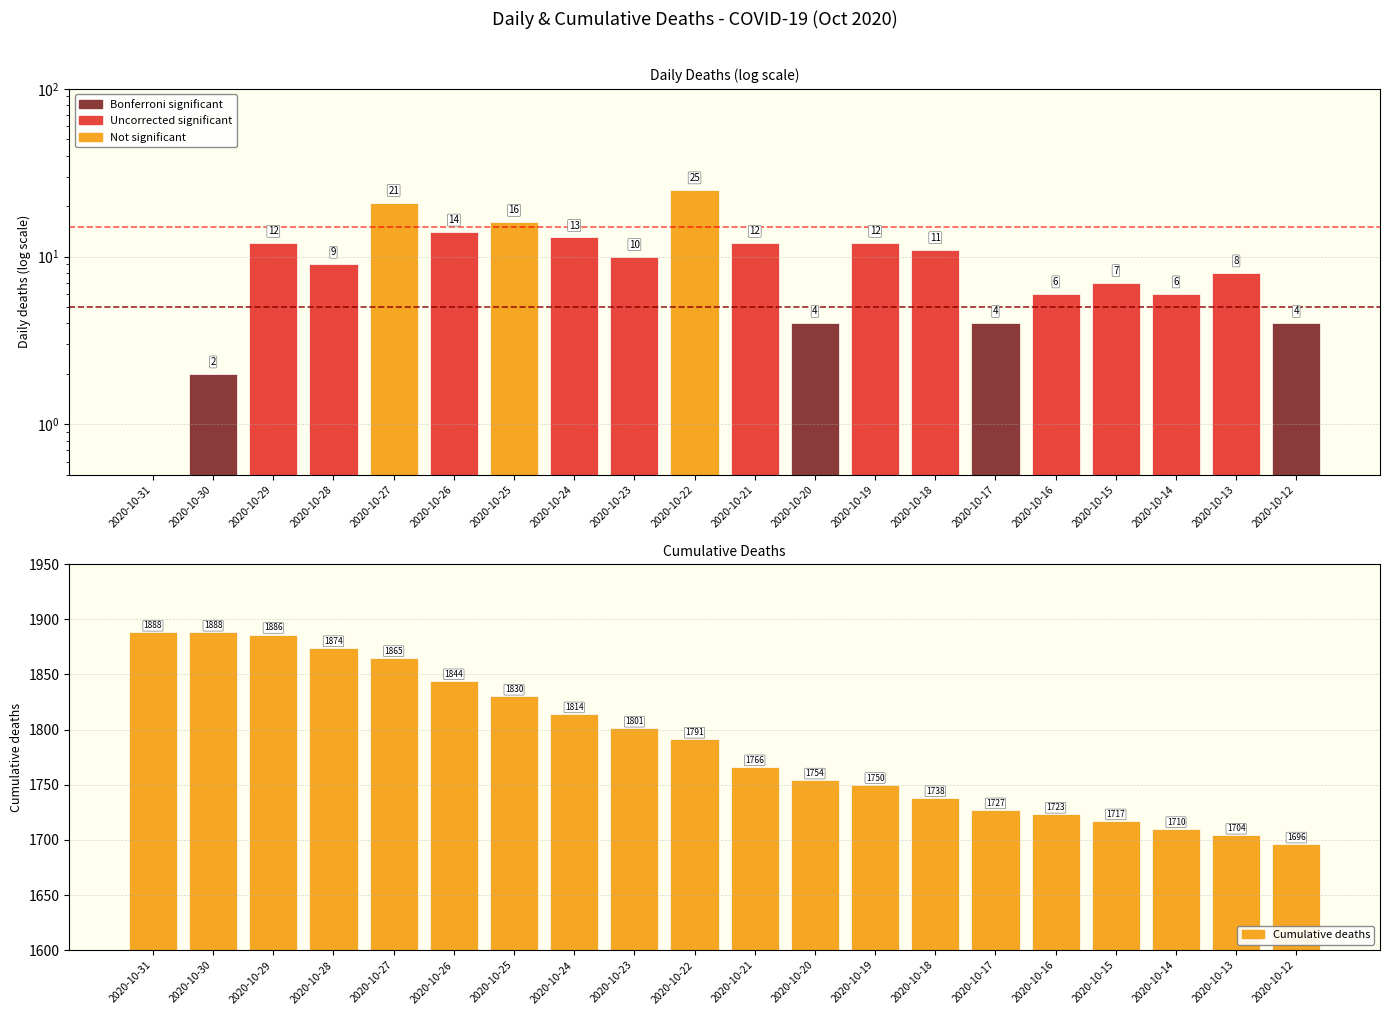

True or false: Daily deaths has a value of 5 at 2020-10-24.

False